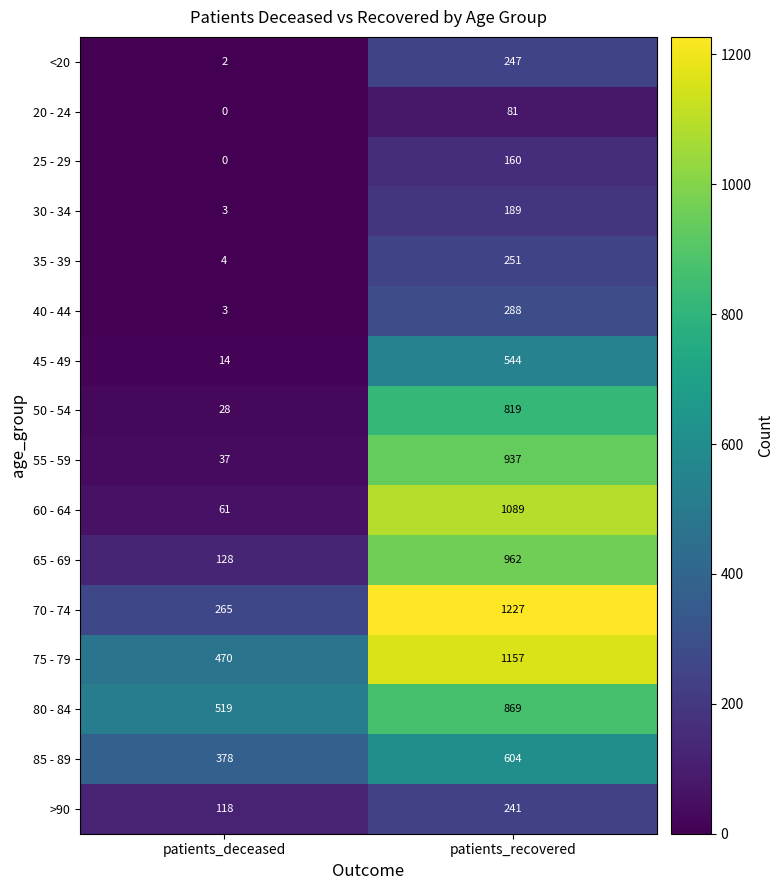

How many data points in 85 - 89 are less than 604?

1